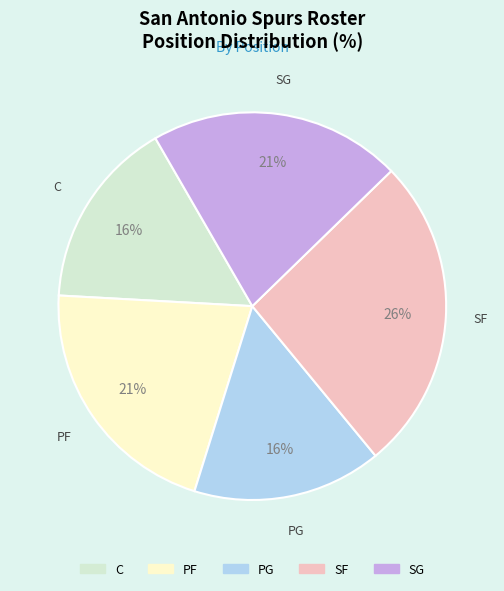

Count the number of slices in the pie.

5